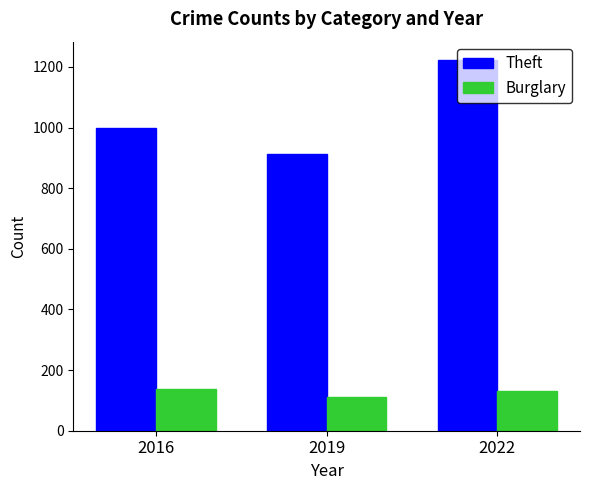

How many bars are there in each group?

2